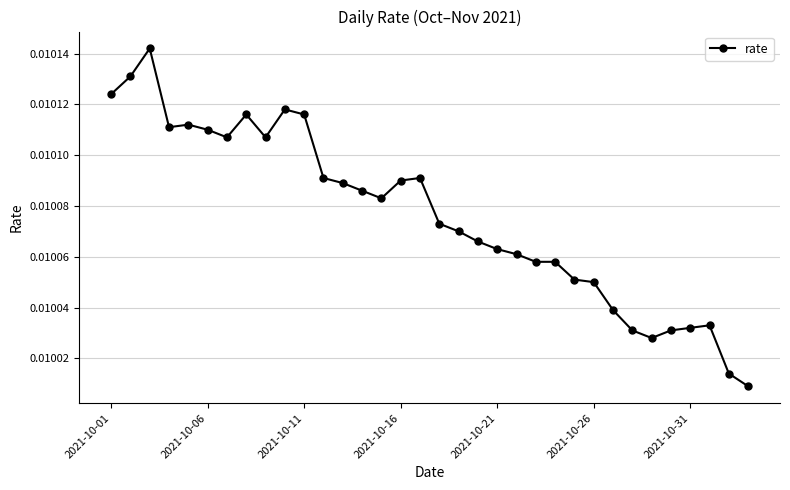

Count the values in the range 0 to 1.

34